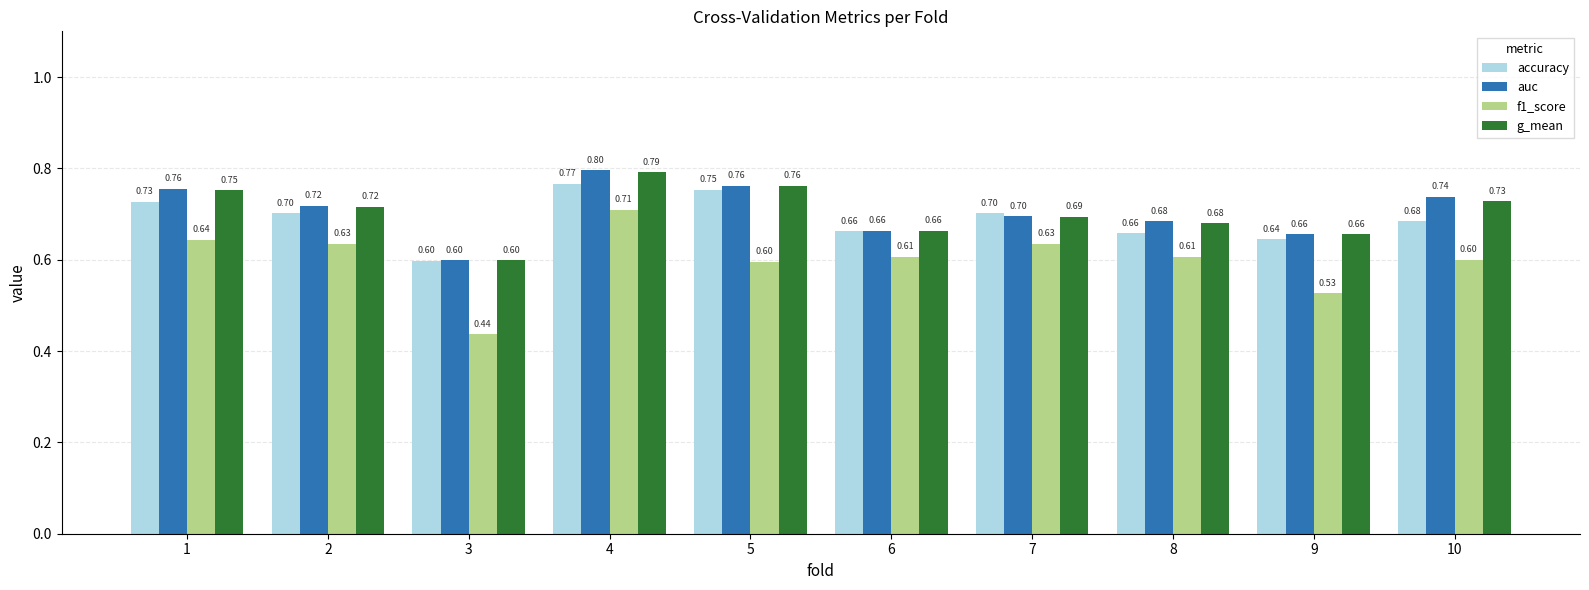

Count the auc values in the range 0 to 1.

10